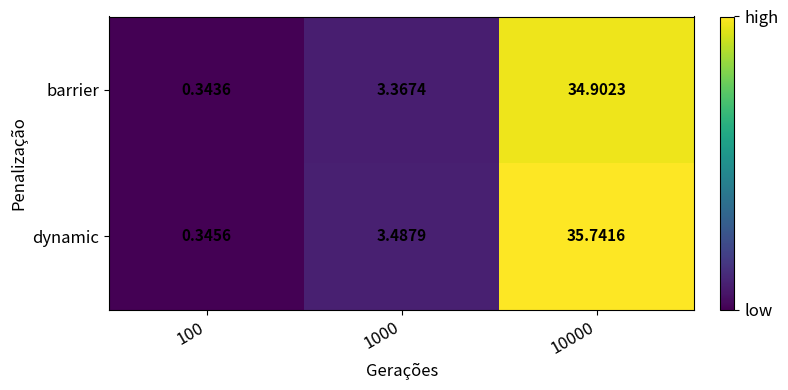

Rank the series by their maximum value, from lowest to highest.

barrier, dynamic